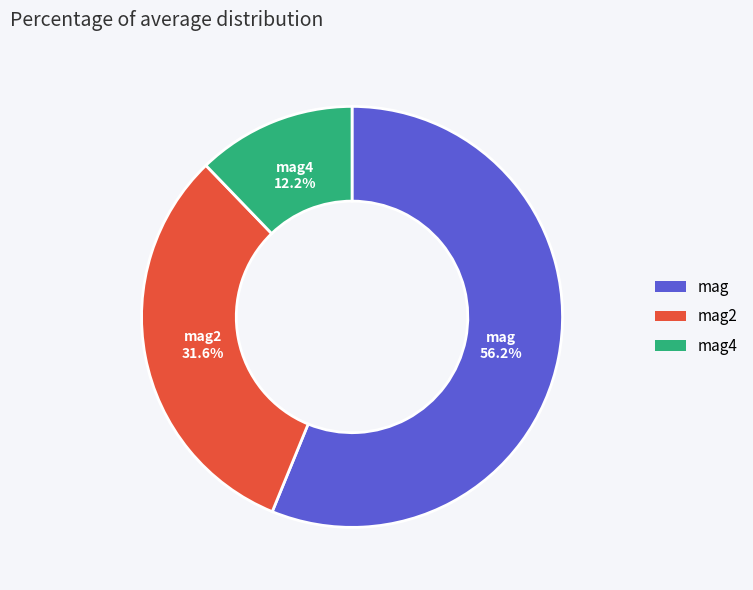

Does any single category account for the majority?

Yes